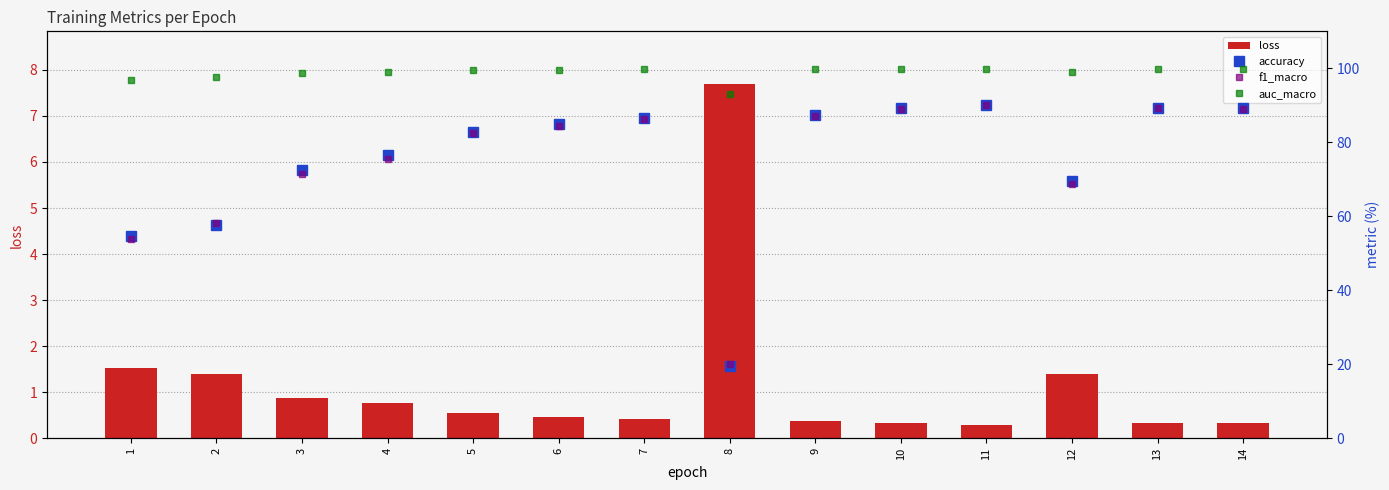

What is the spread (max minus min) of values at 8?

85.4